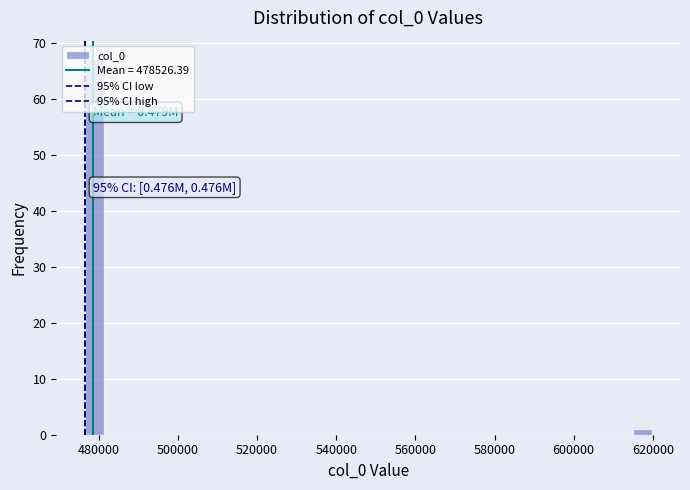

Read against the x-axis, roughly where is the centre of the tallest bar?

478000